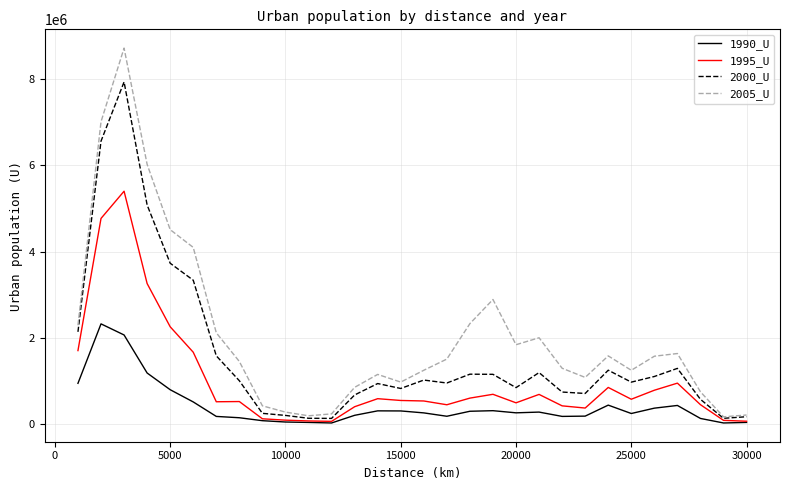

Which series has the largest total across all categories?

2005_U